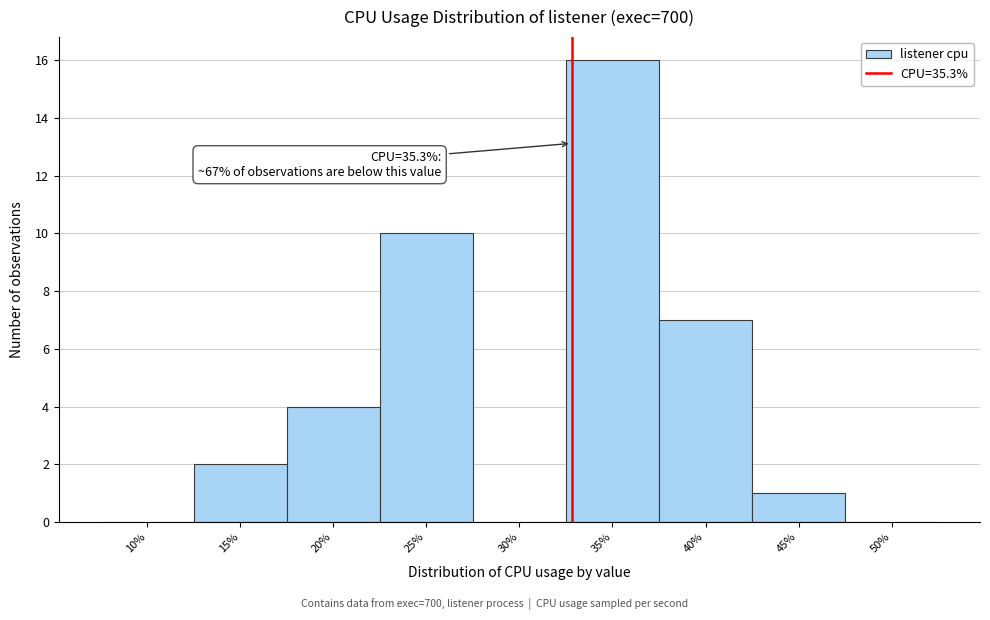

Reading left to right, transcribe all the data shown in this chart.

10%=0	15%=2	20%=4	25%=10	30%=0	35%=16	40%=7	45%=1	50%=0